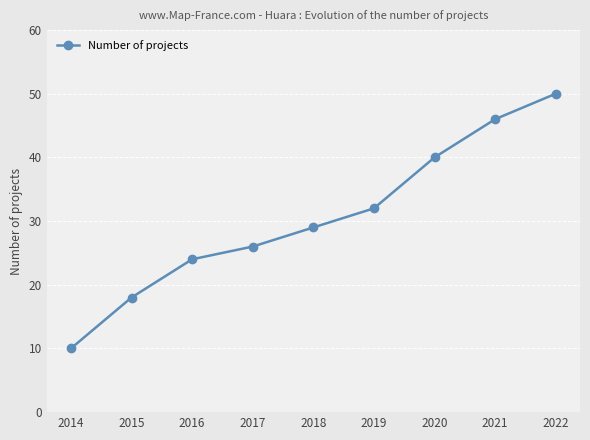

The value at 2018 is 16. True or false?

False